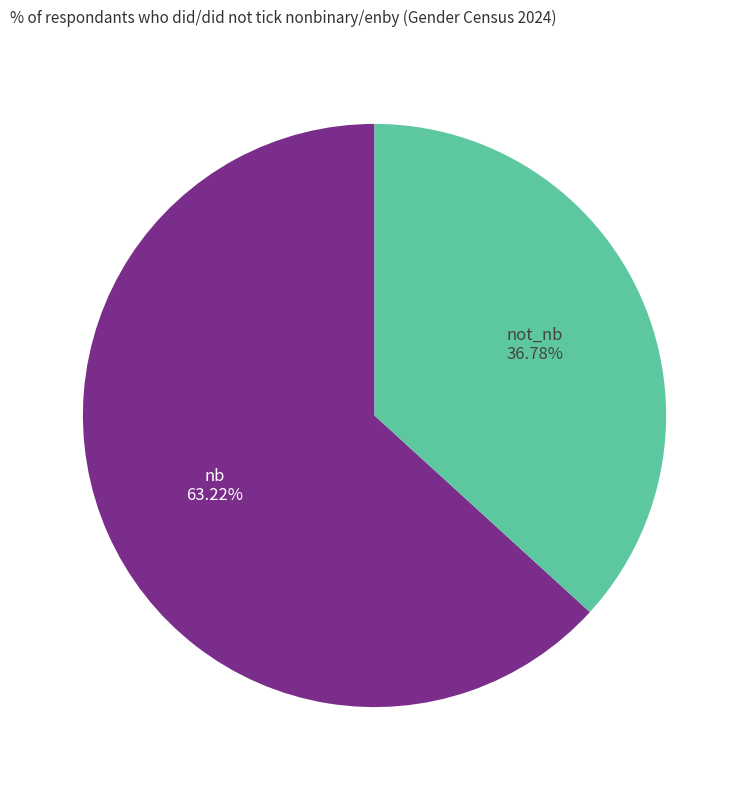

Is there any slice that represents more than half of the pie?

Yes